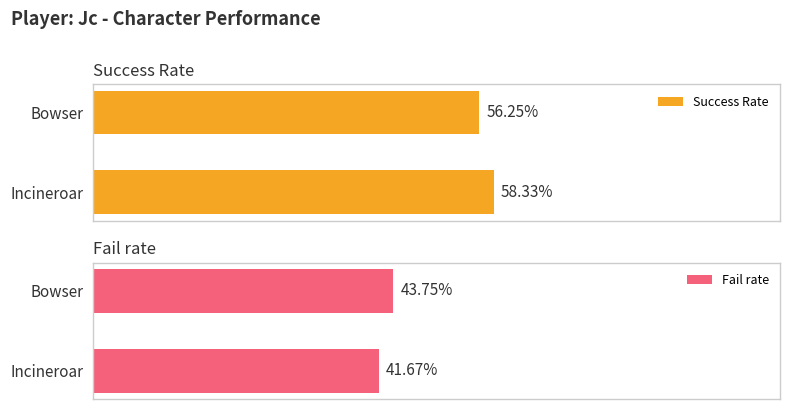

Reading left to right, transcribe all the data shown in this chart.

Success Rate: 0.6	0.6
Fail rate: 0.4	0.4